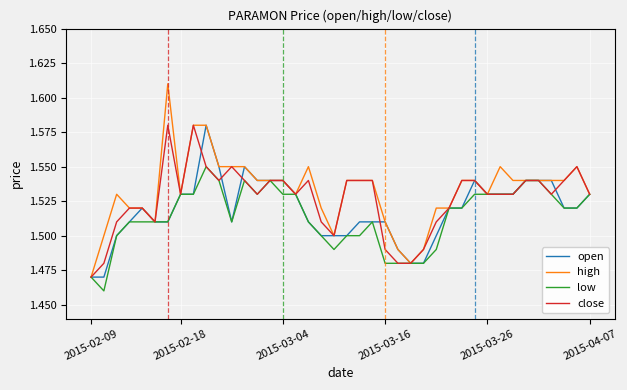

Which series has the largest range (max minus min)?

high